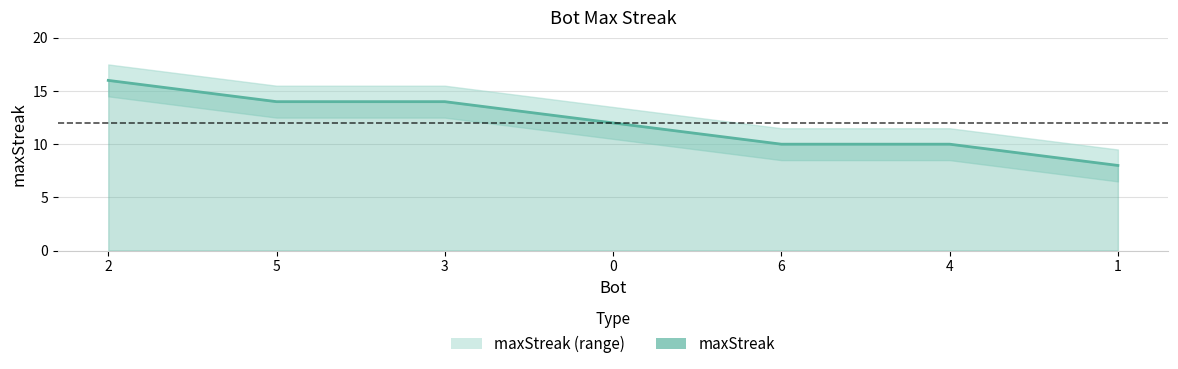

What is the ratio of the value at 0 to the value at 6?

1.2